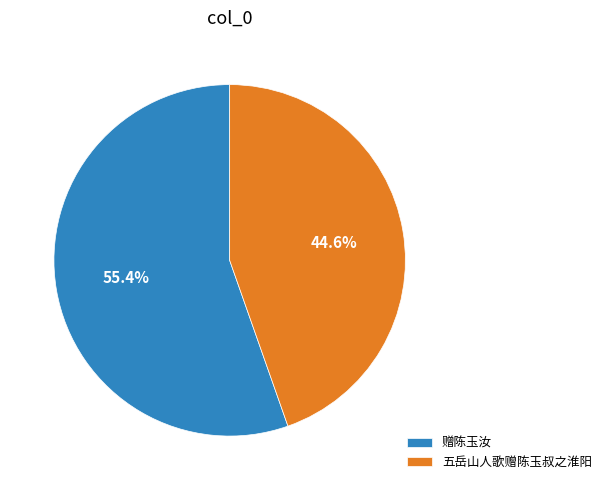

To the nearest percent, what is the average slice percentage?

50%